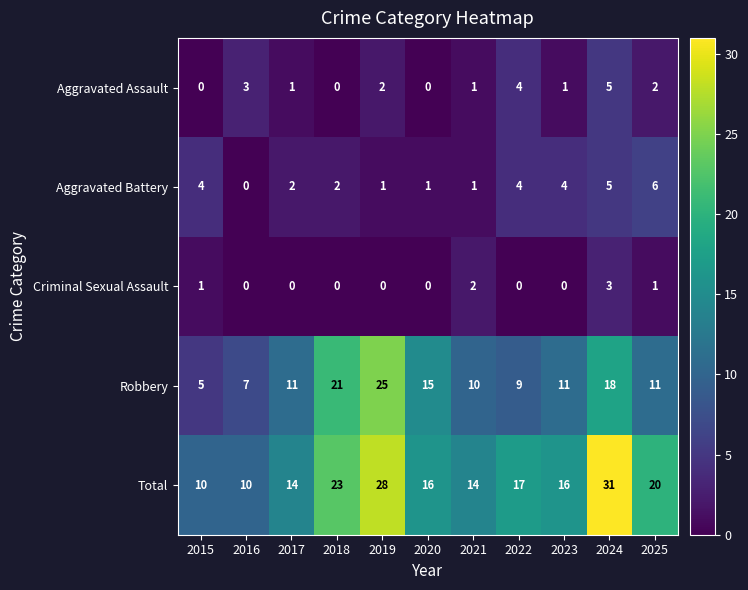

At which category is the sum across all series the highest?

2024